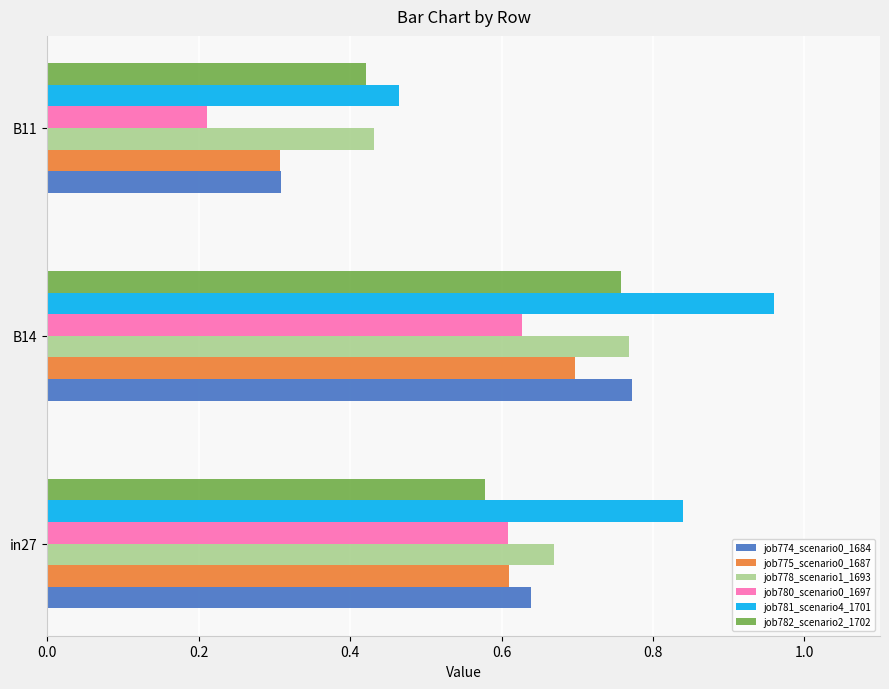

Which series has the largest total across all categories?

job781_scenario4_1701